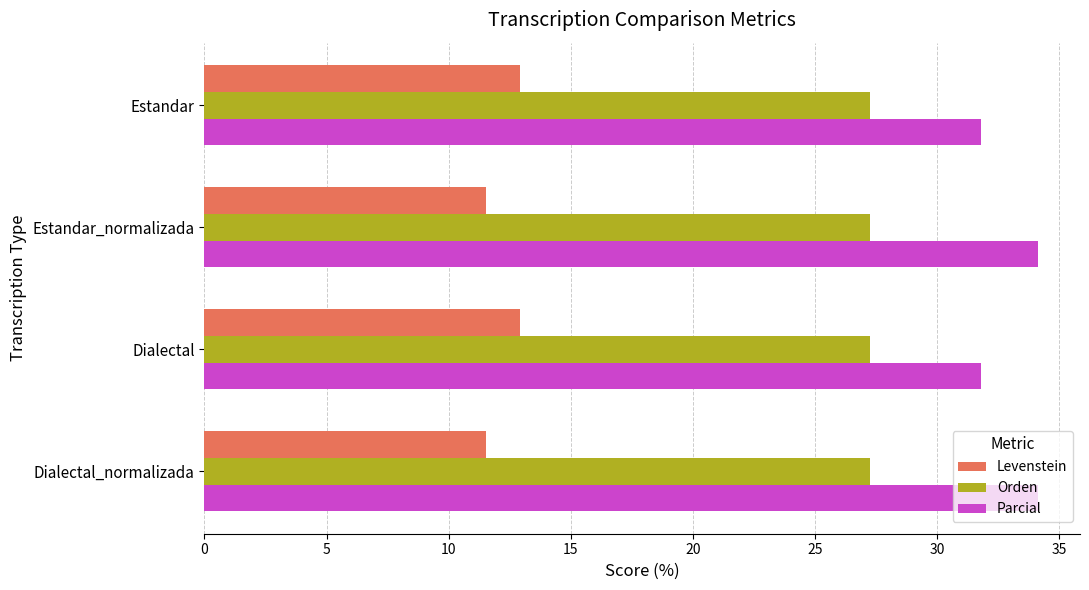

How many data points in Levenstein are less than 12?

2